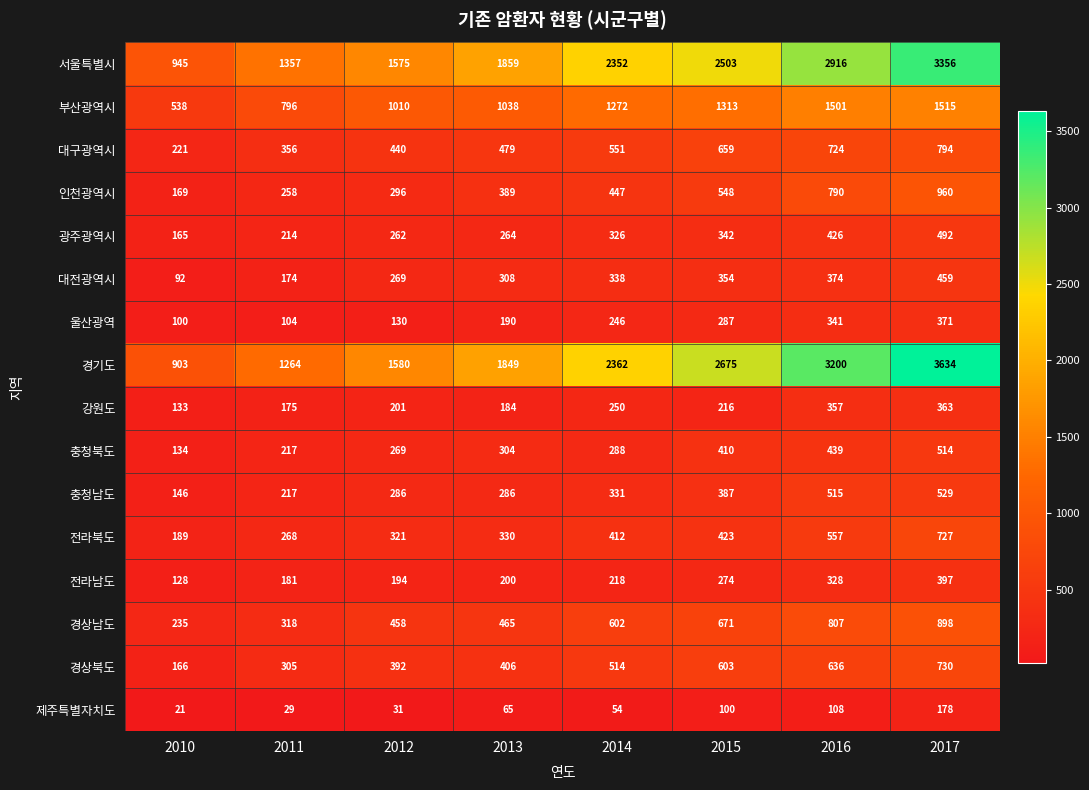

The 대전광역시 series shows 174 at 2011. True or false?

True